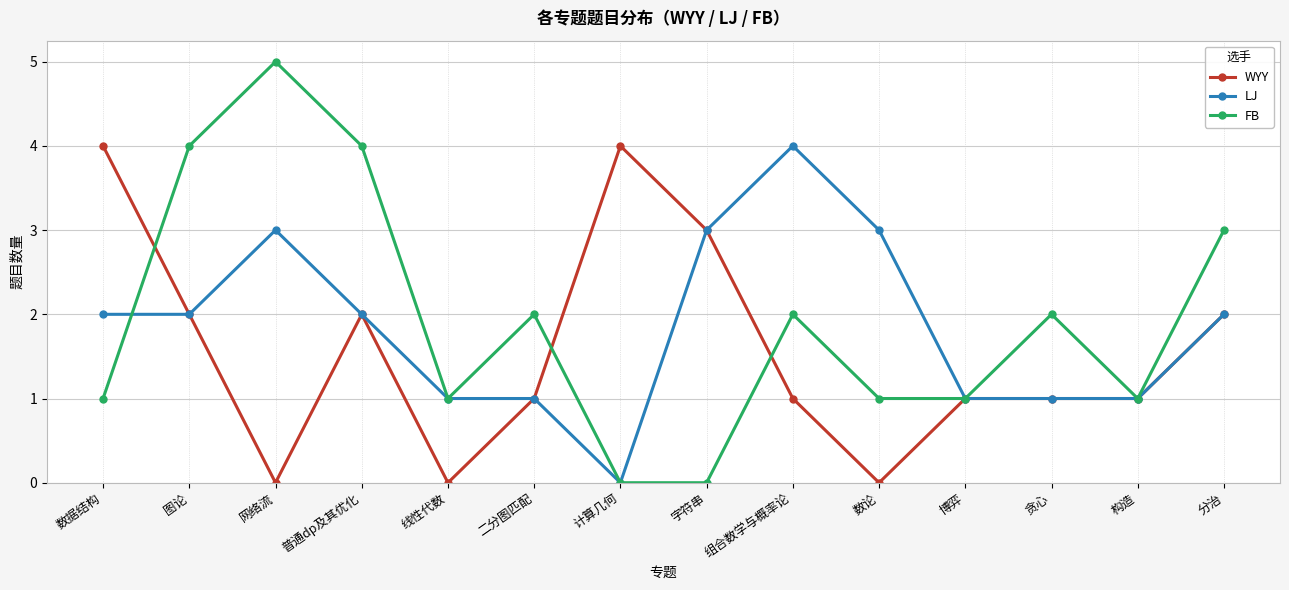

Which label corresponds to the largest value in the chart?

网络流